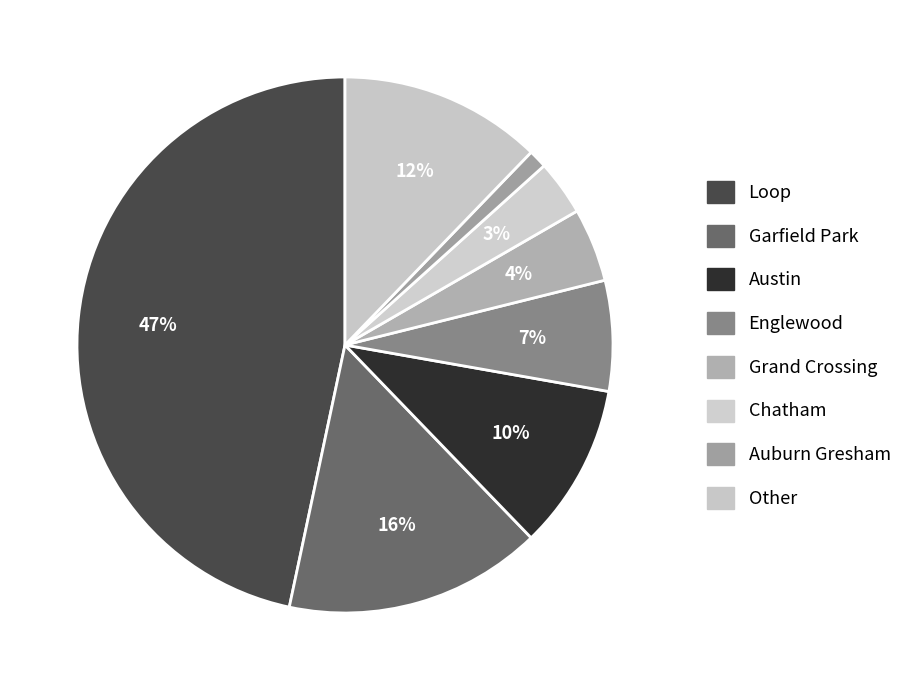

To the nearest percent, what is the difference between the Auburn Gresham and Austin slice percentages?

9%